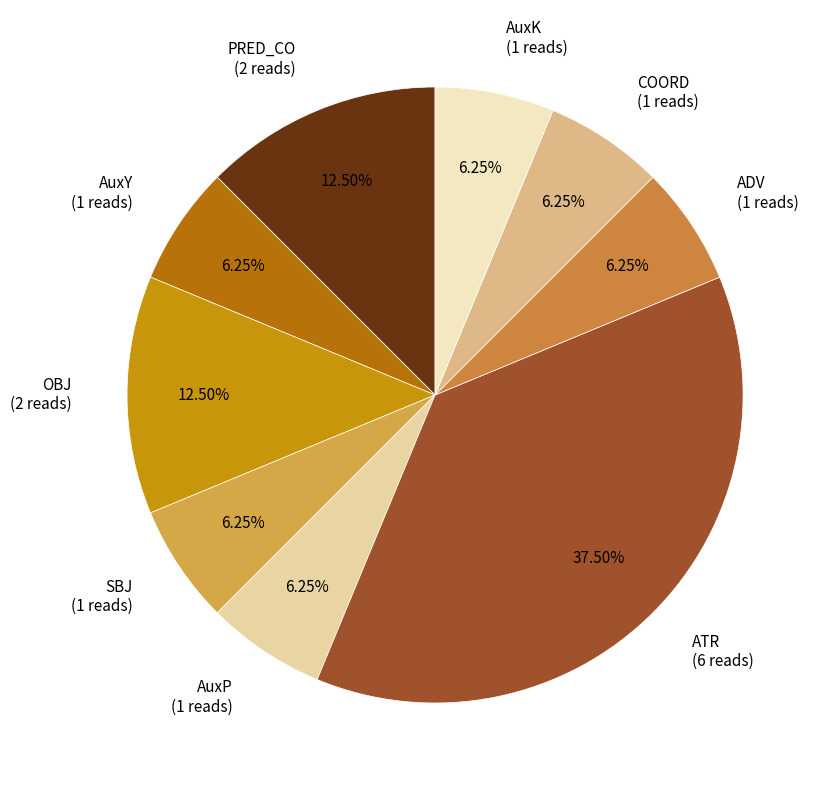

Which has a higher value, PRED_CO (2 reads) or SBJ (1 reads)?

PRED_CO (2 reads)